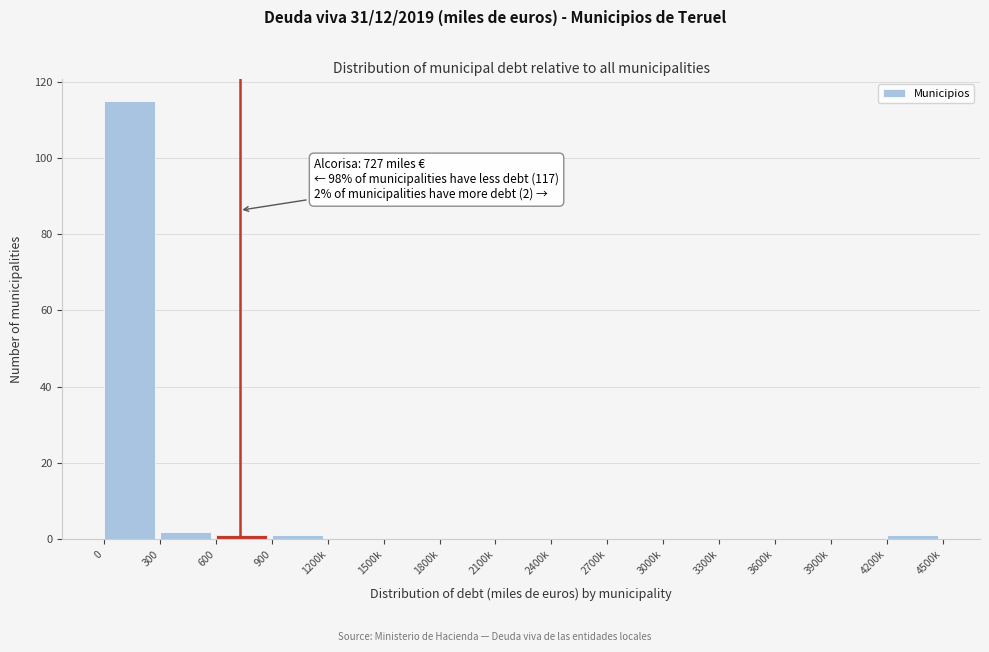

Reading left to right, extract all data points from this chart.

0=115	300=2	600=1	900=1	1200k=0	1500k=0	1800k=0	2100k=0	2400k=0	2700k=0	3000k=0	3300k=0	3600k=0	3900k=0	4200k=1